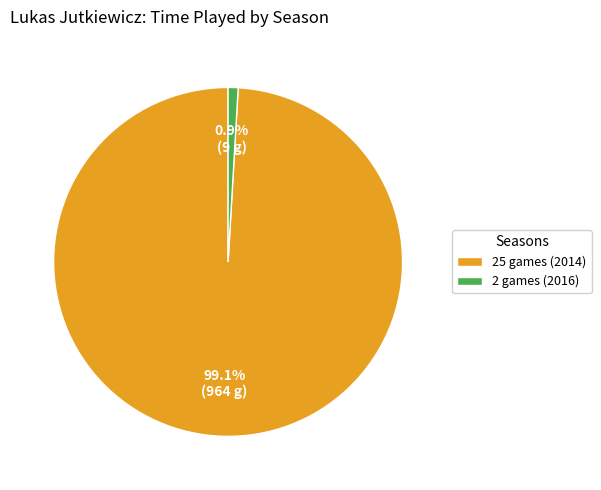

The 25 games (2014) slice represents 99% of the pie. True or false?

True